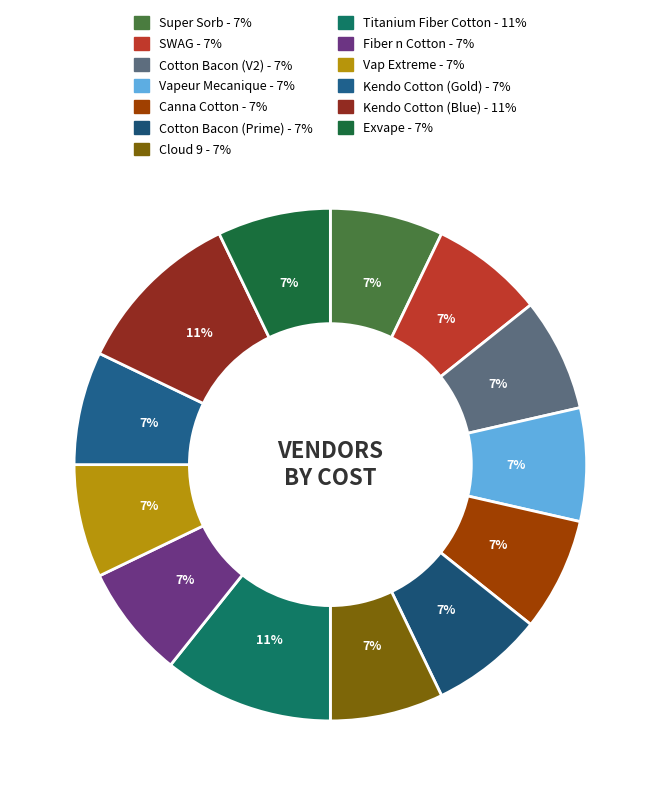

Count the number of slices in the pie.

13